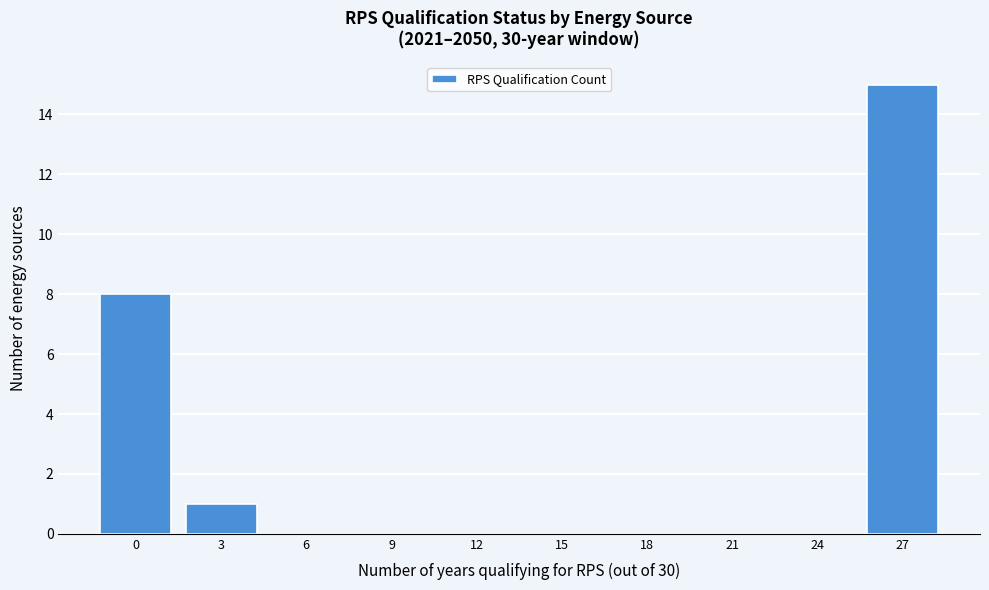

Reading left to right, what are all the values shown in this chart?

0=8	3=1	6=0	9=0	12=0	15=0	18=0	21=0	24=0	27=15